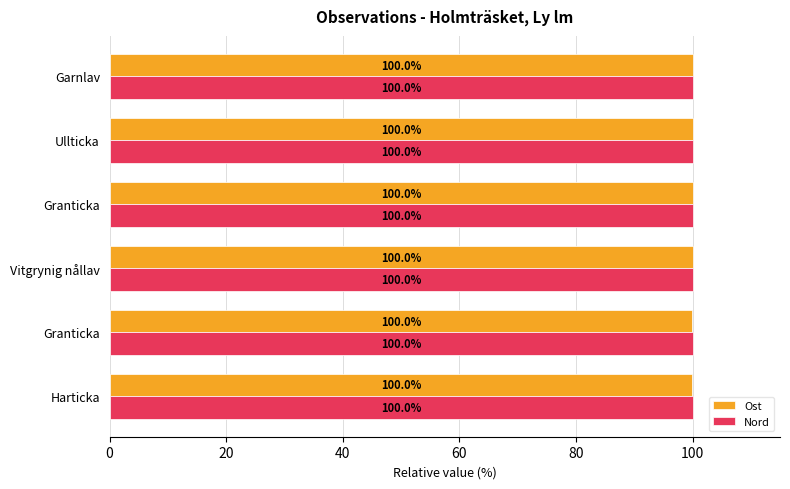

How many categories are shown in the chart?

6